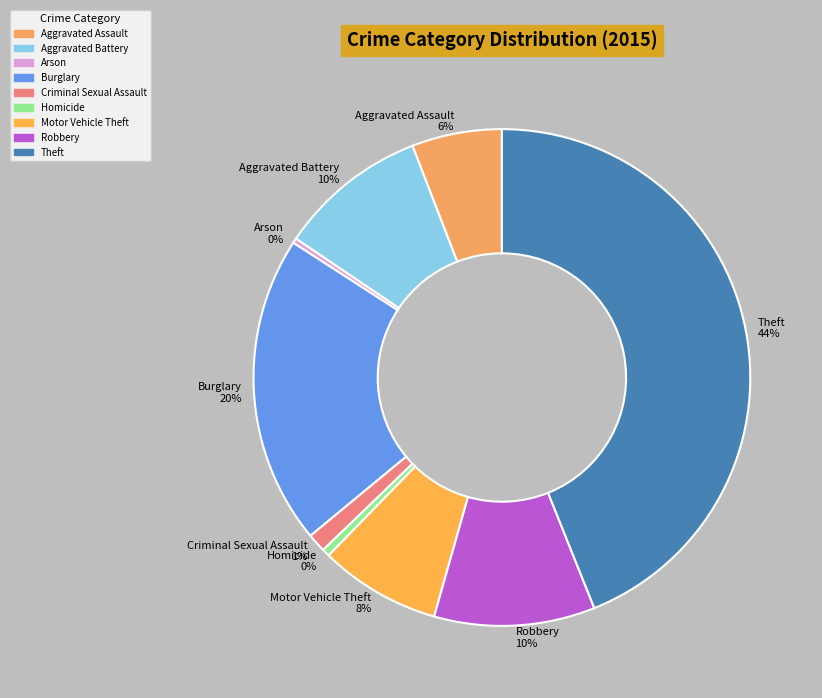

Do Aggravated Battery and Arson together represent more than half of the pie?

No